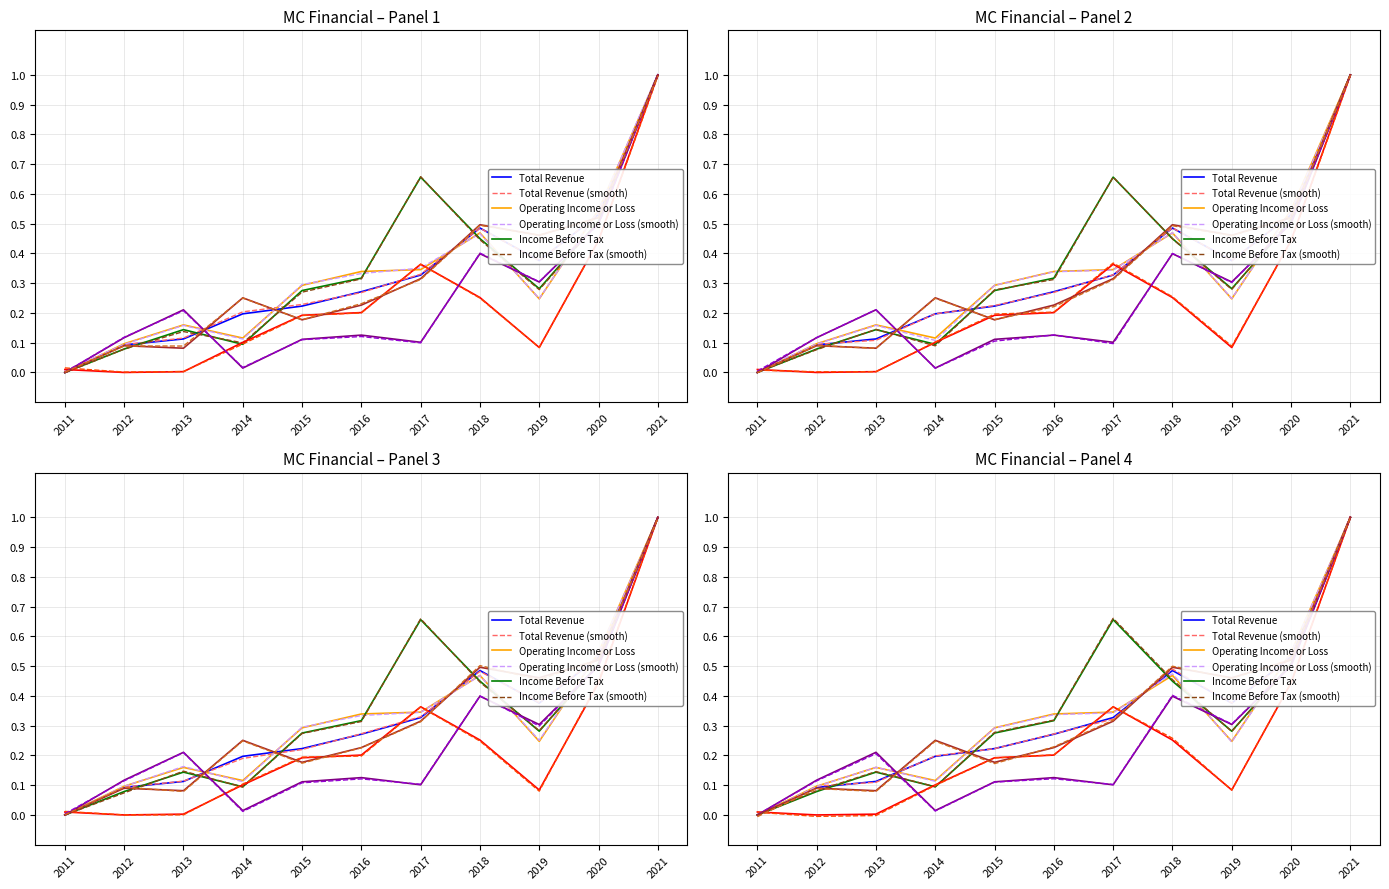

What is the average value of the Income Before Tax series?

0.3